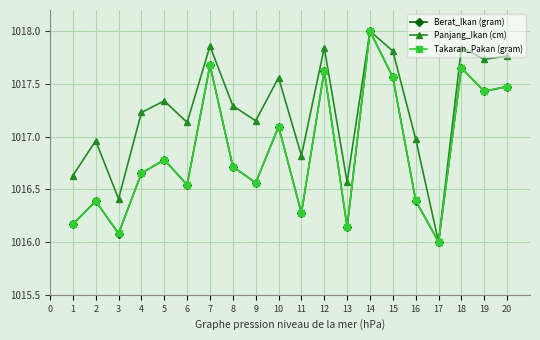

Where is Takaran_Pakan (gram) nearest to the value 1016?

17